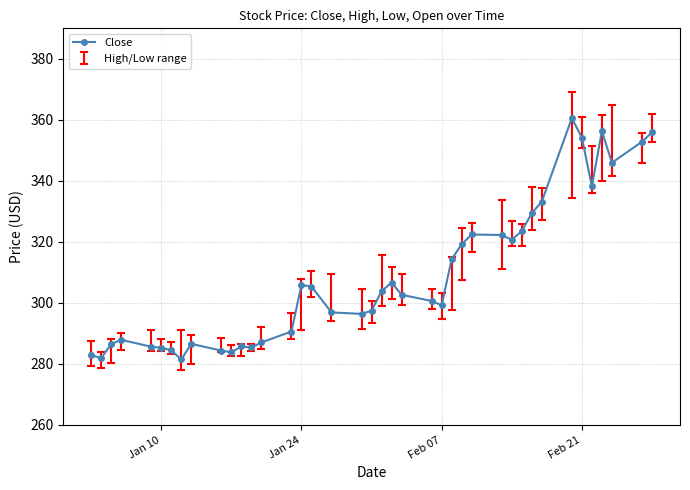

What is the value of the 10th point from the left?

284.4